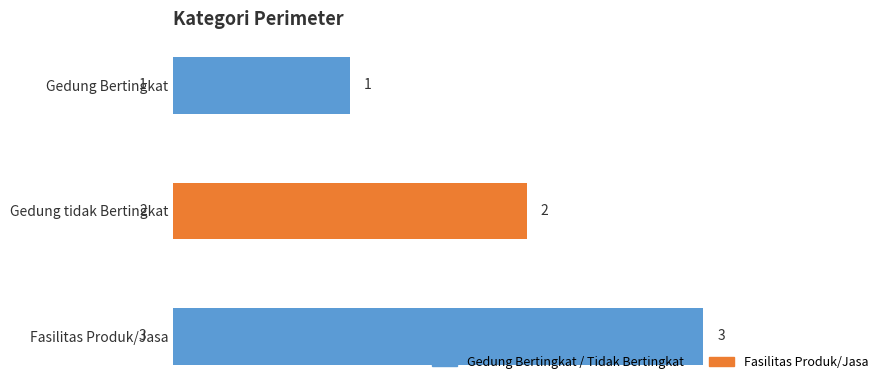

Rank the categories by value from highest to lowest.

Fasilitas Produk/Jasa, Gedung tidak Bertingkat, Gedung Bertingkat